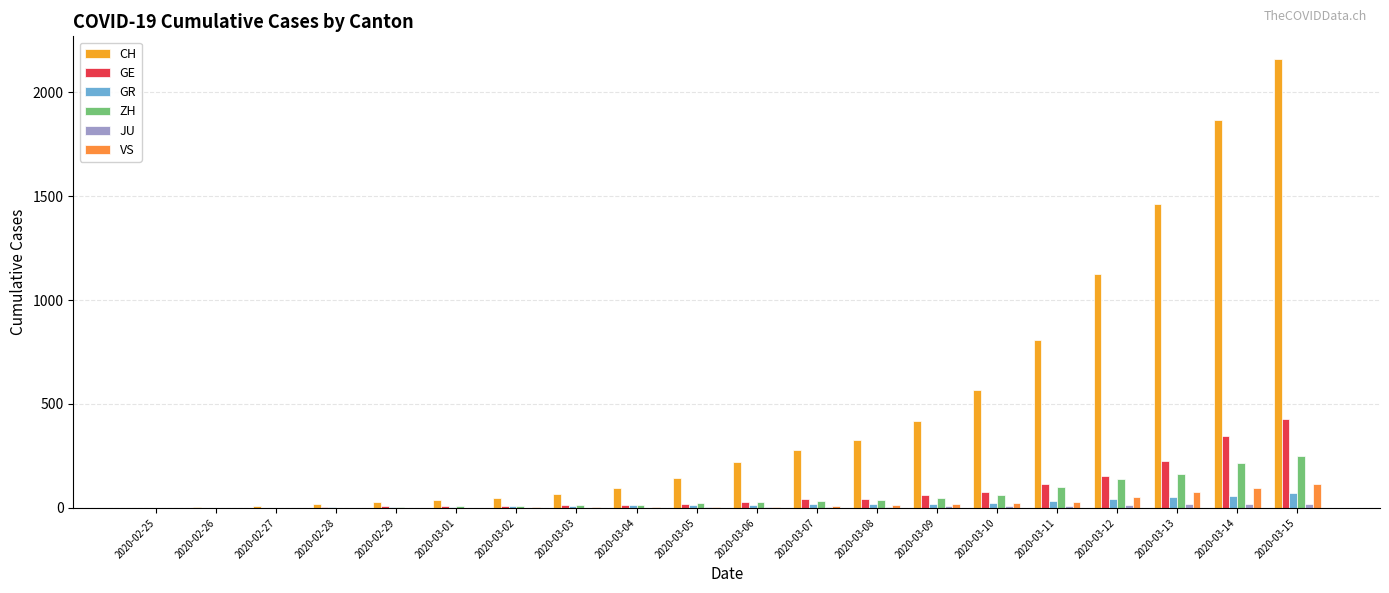

How many groups of bars are there?

20